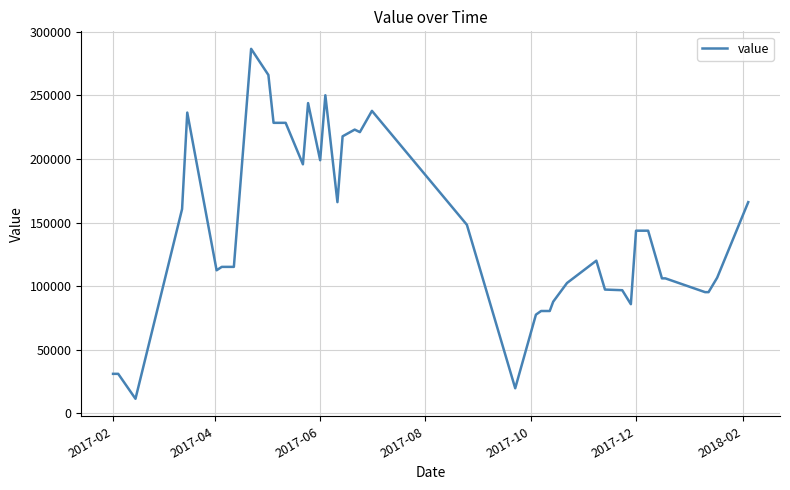

What is the greatest value displayed?

286612.6